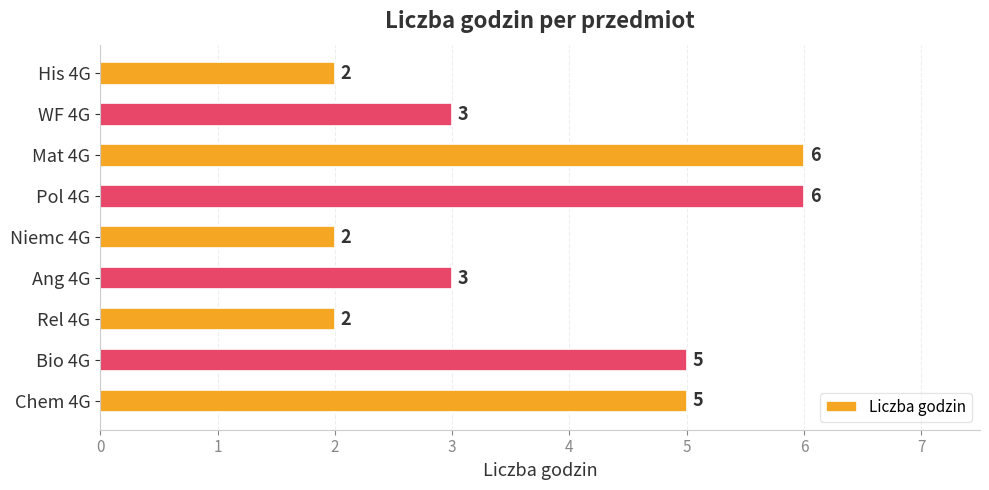

Is it true that the value at Ang 4G is 2?

False